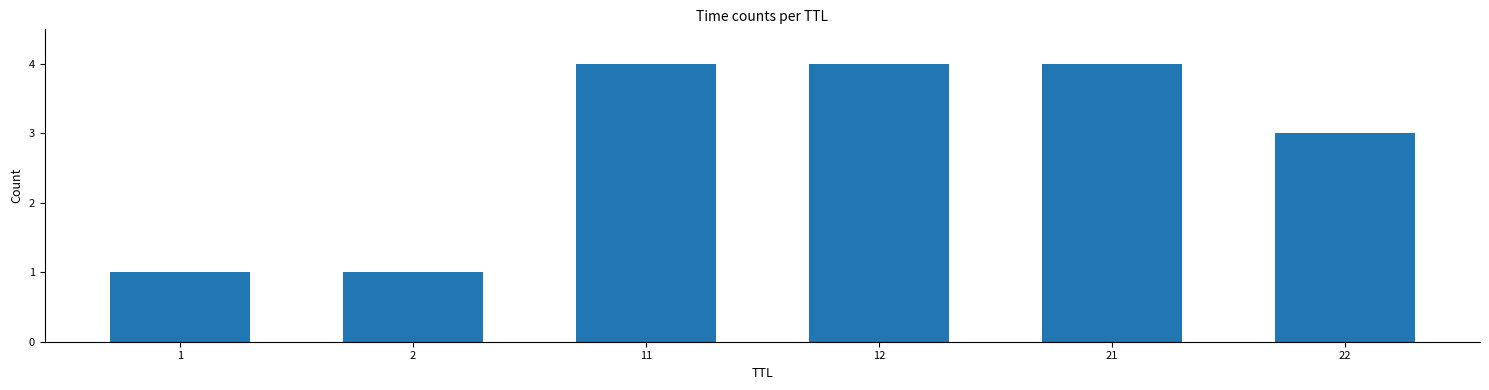

Reading right to left, what are all the values shown in this chart?

3	4	4	4	1	1